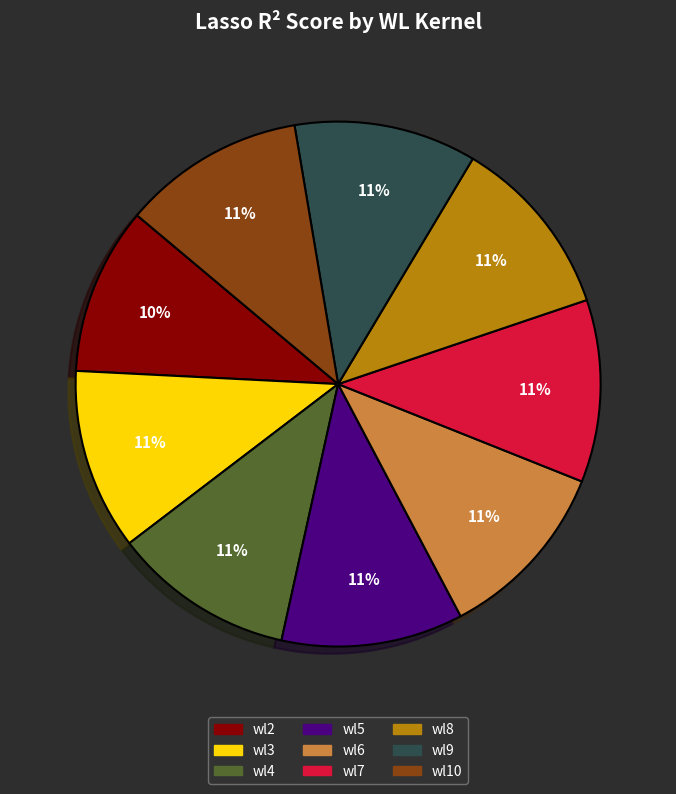

Does any single category account for the majority?

No